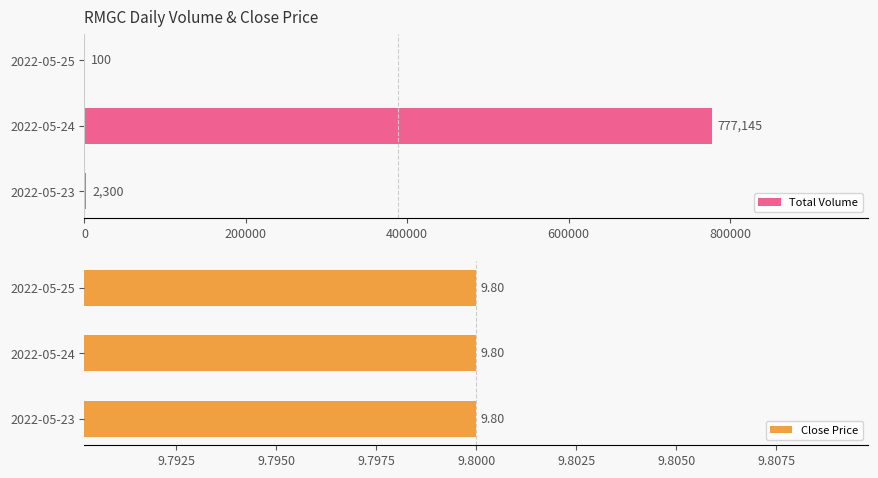

Is it true that Total Volume equals 222243 at 2022-05-24?

False